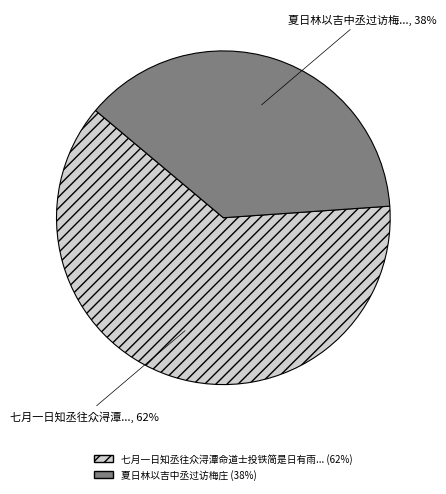

To the nearest percent, what is the difference between the largest and smallest slice percentages?

24%